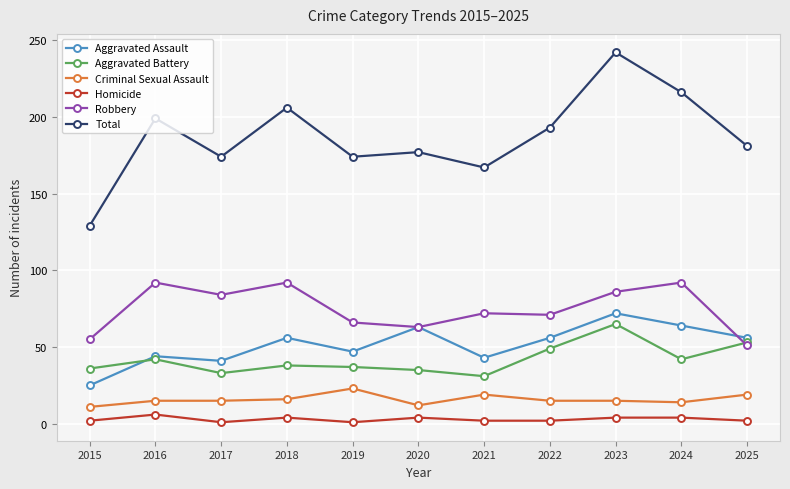

What is the minimum value for Aggravated Battery?

31